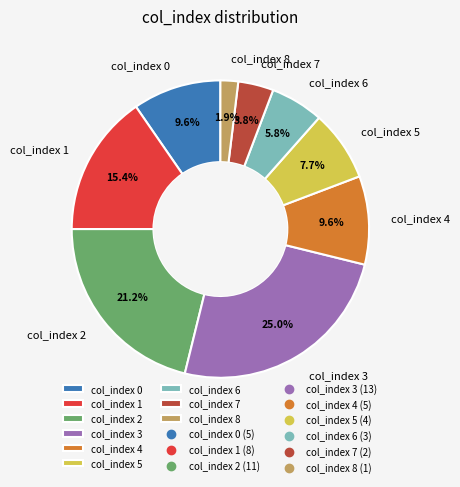

Is the sum of col_index 3 and col_index 2 greater than half?

No